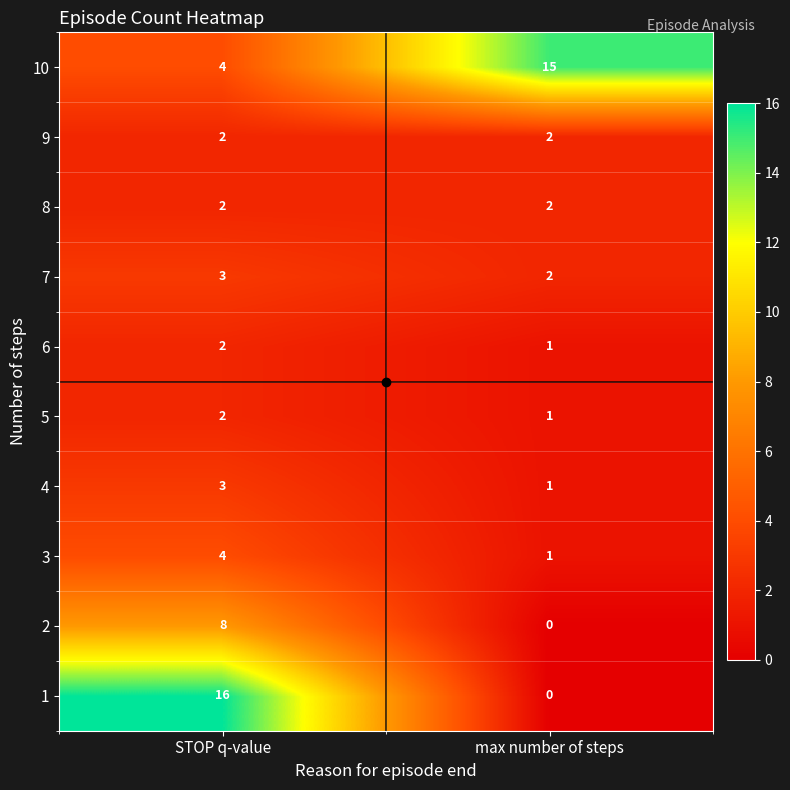

Which series has the largest total across all categories?

10